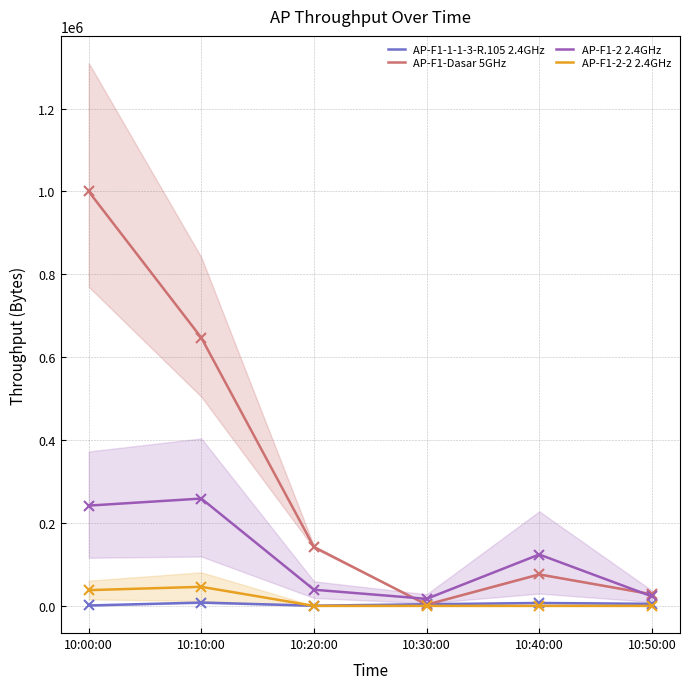

Rank the categories by AP-F1-2 2.4GHz value from highest to lowest.

10:10:00, 10:00:00, 10:40:00, 10:20:00, 10:50:00, 10:30:00